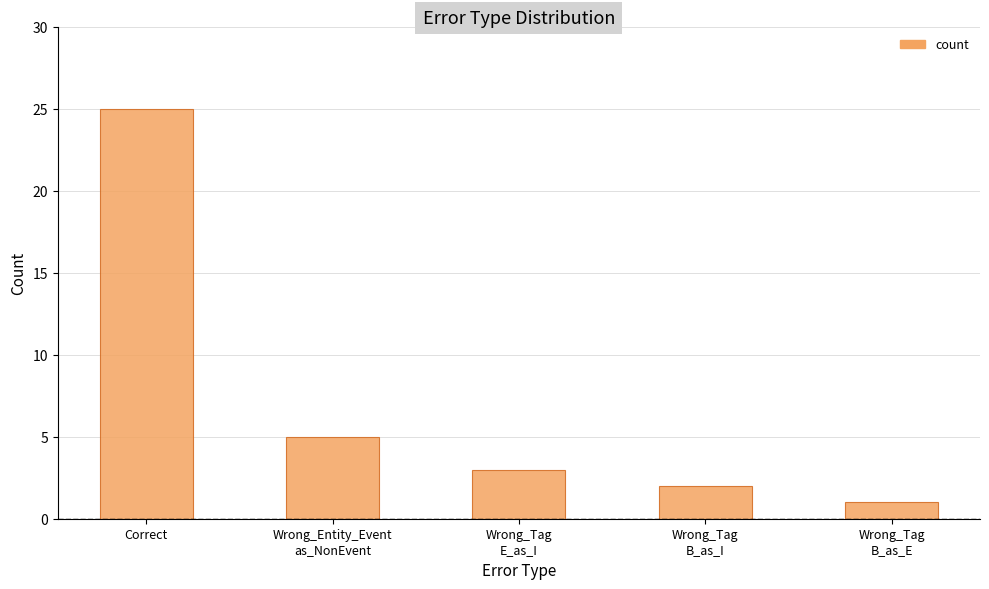

Which category has the highest value across all series?

Correct